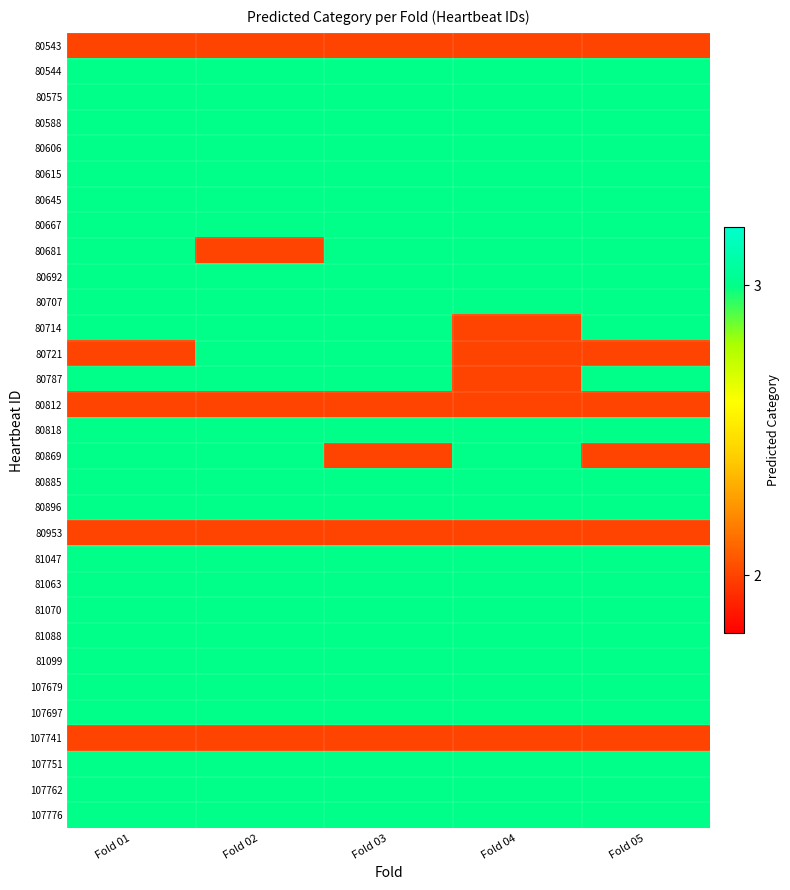

Count the number of categories in the chart.

5